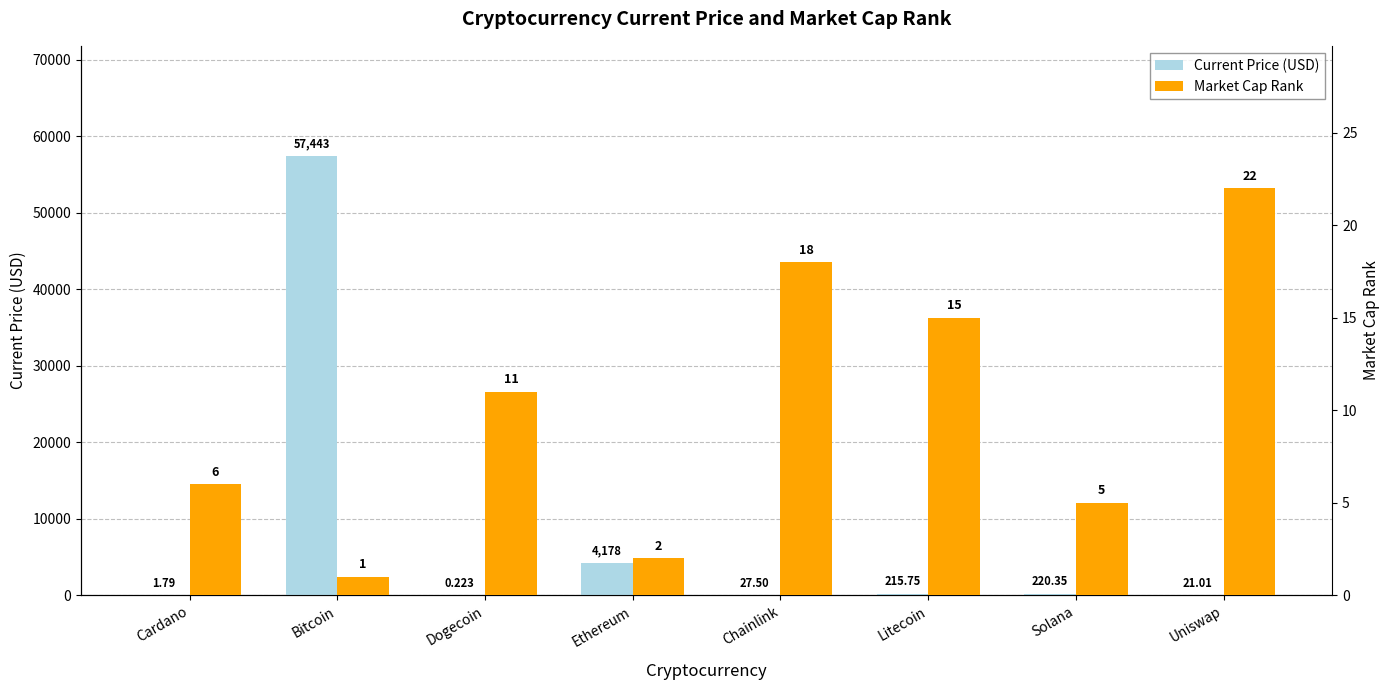

True or false: Current Price (USD) has a value of 31.4 at Uniswap.

False